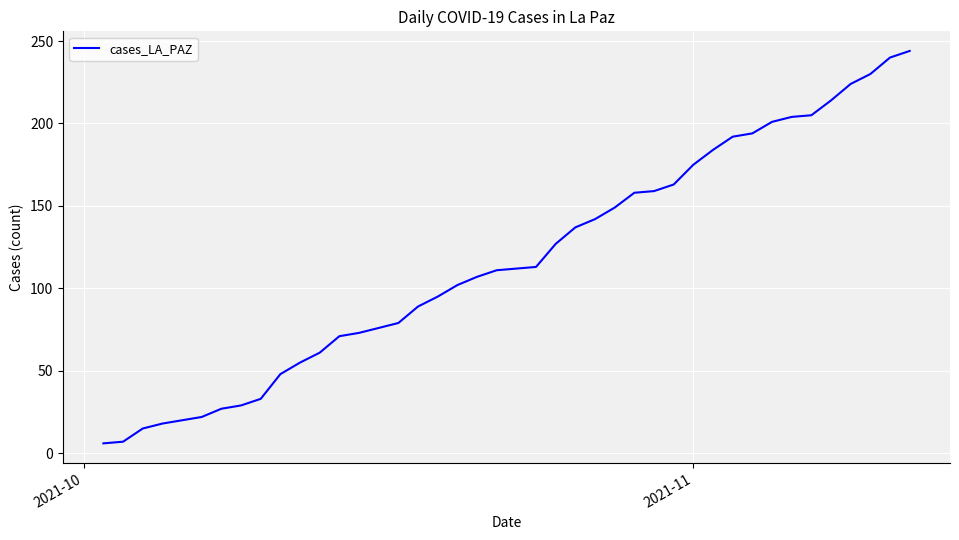

What is the maximum value shown in the chart?

244